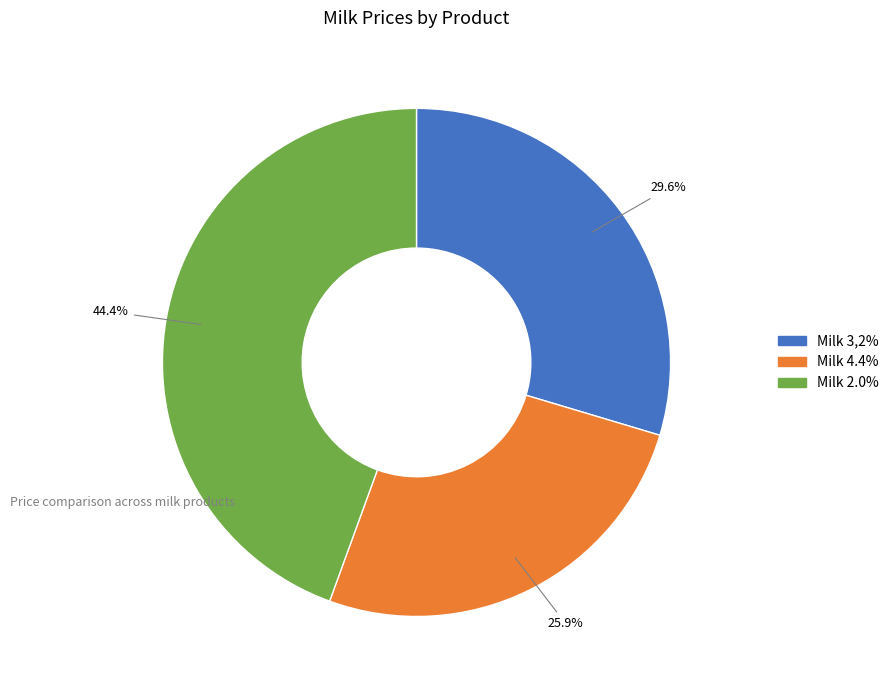

Count the number of slices in the pie.

3